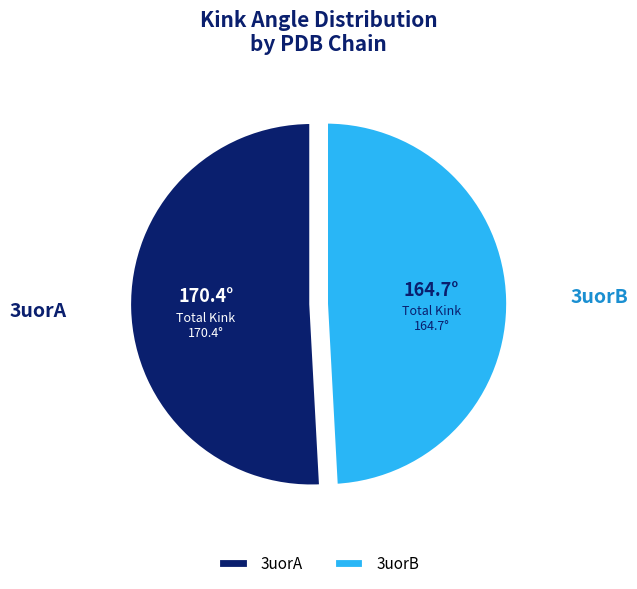

Is it true that 3uorB is 58% of the pie?

False